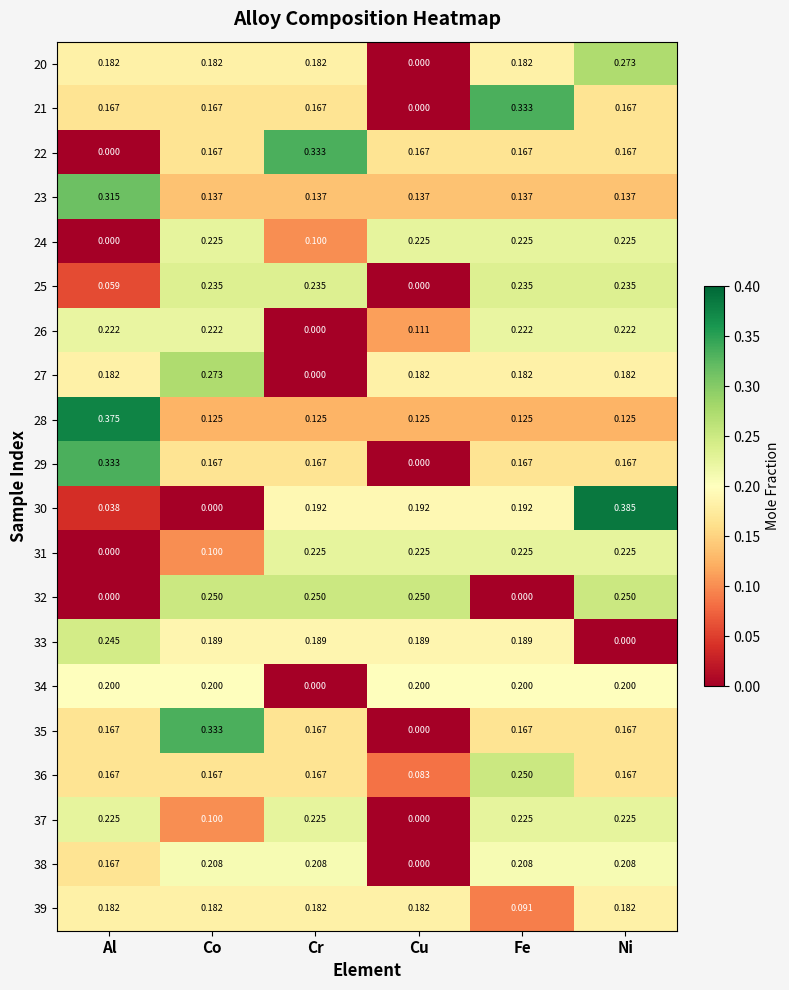

Is the value of 35 at Cr greater than the value of 31 at Al?

Yes